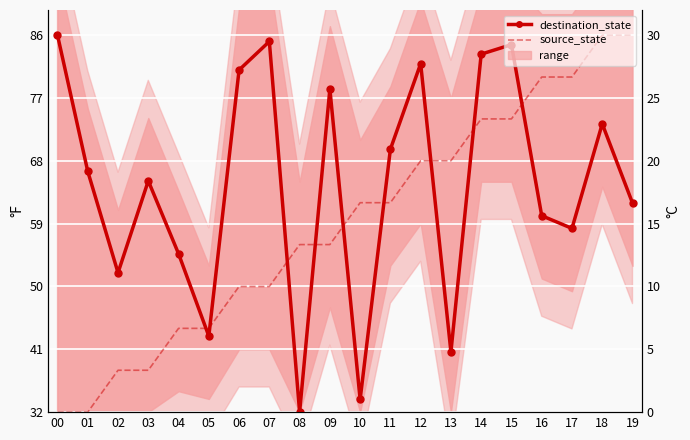

What is the total value across all series at 09?

39.0